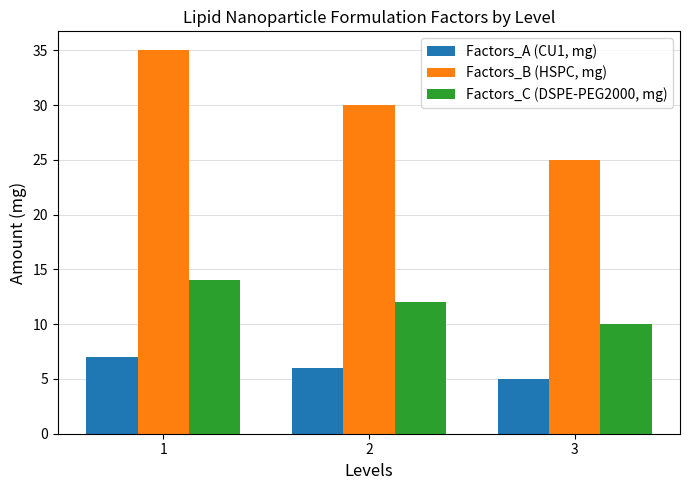

Which category has the lowest value in the Factors_C (DSPE-PEG2000, mg) series?

3